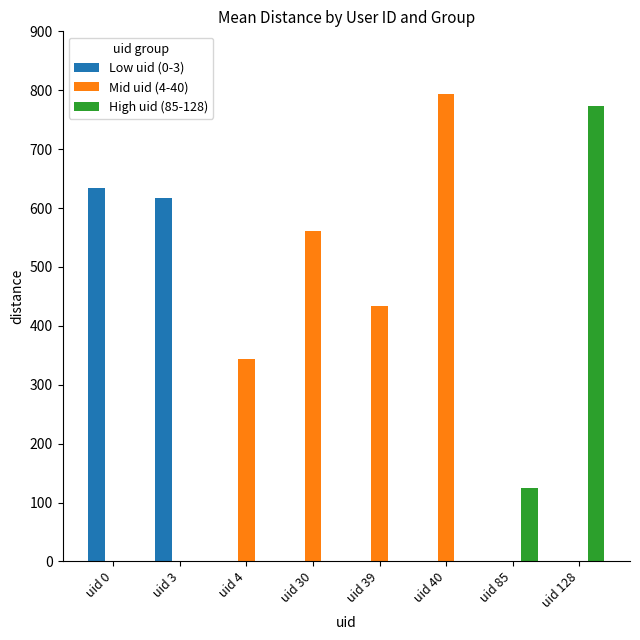

Reading left to right, extract all data points from this chart.

Low uid (0-3): uid 0=634.0	uid 3=617.0	uid 4=0.0	uid 30=0.0	uid 39=0.0	uid 40=0.0	uid 85=0.0	uid 128=0.0
Mid uid (4-40): uid 0=0.0	uid 3=0.0	uid 4=344.5	uid 30=560.4	uid 39=433.8	uid 40=793.6	uid 85=0.0	uid 128=0.0
High uid (85-128): uid 0=0.0	uid 3=0.0	uid 4=0.0	uid 30=0.0	uid 39=0.0	uid 40=0.0	uid 85=124.4	uid 128=773.4